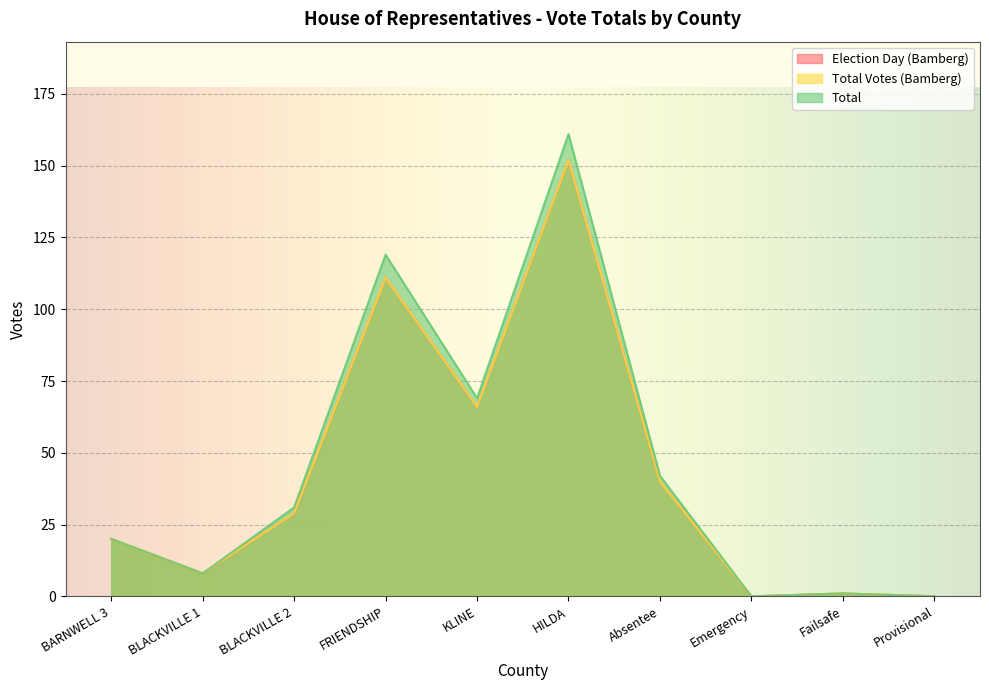

Is the value of Election Day (Bamberg) at KLINE greater than the value of Total Votes (Bamberg) at KLINE?

No